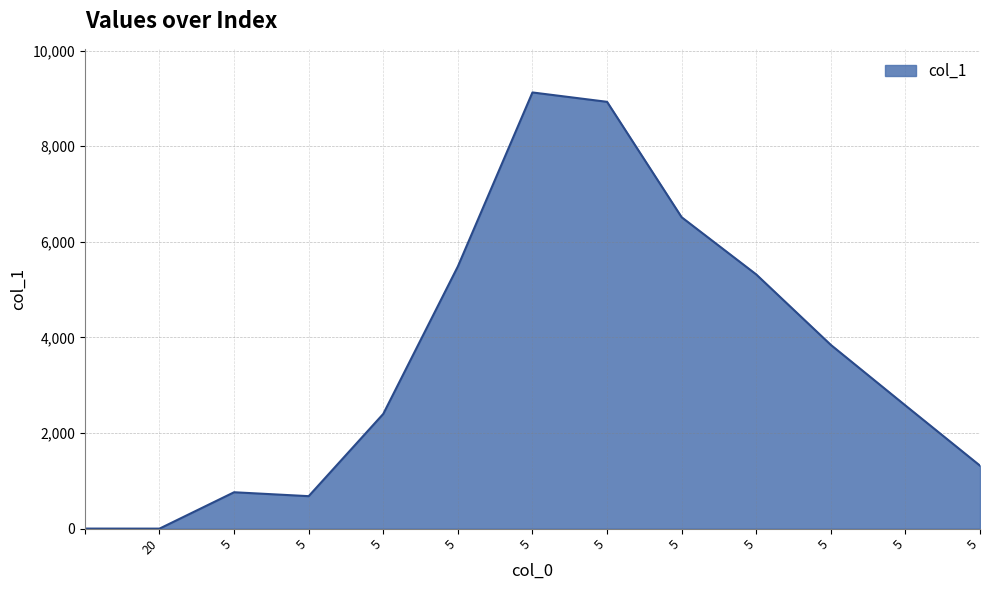

What is the maximum value shown in the chart?

9123